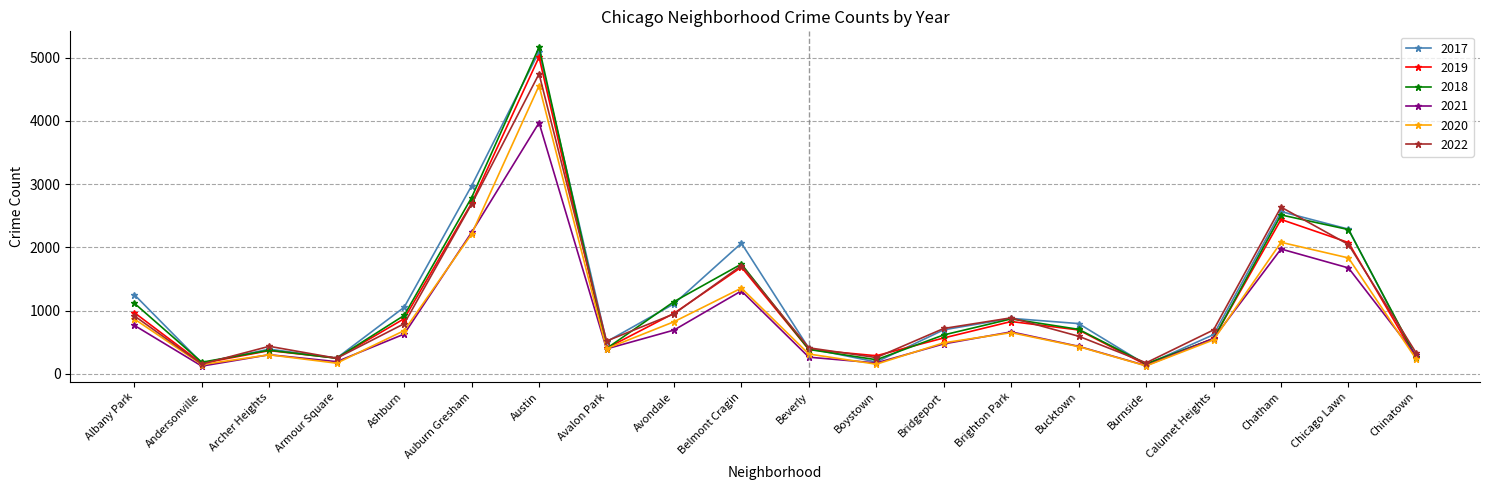

At which category does 2017 reach its first local peak?

Archer Heights